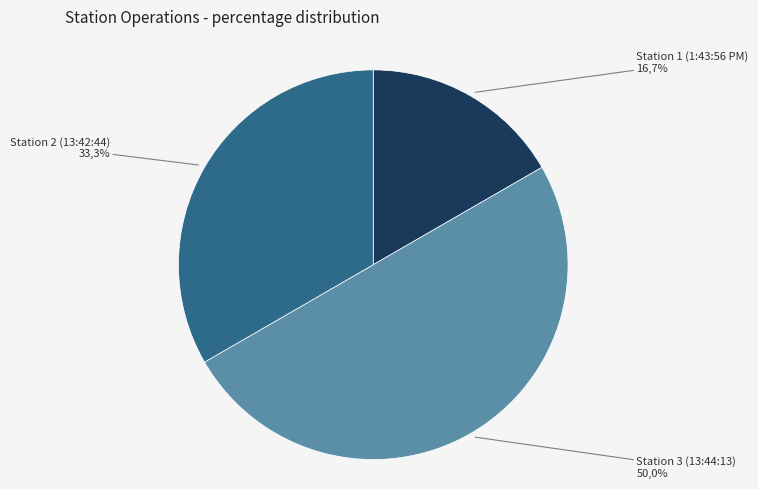

Approximately how many times larger is the value at Station 1 (1:43:56 PM) compared to Station 3 (13:44:13)?

0.3